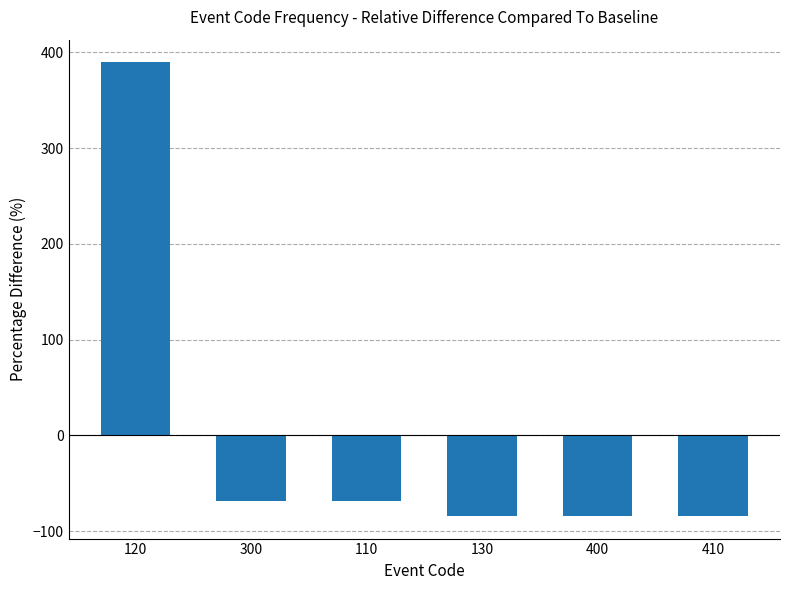

What is the maximum value shown in the chart?

389.5